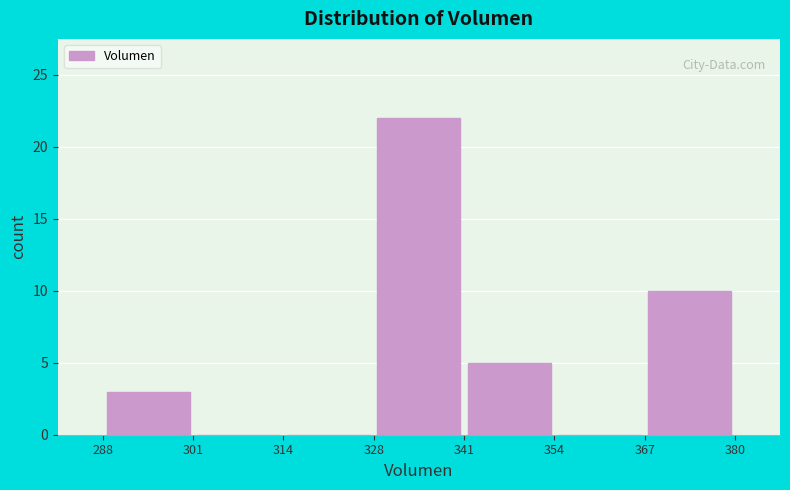

Reading left to right, list every bar in this chart as the range it spans on the x-axis followed by its height. The values are not printed on the chart, so give them approximately, as read against the axis.

288 to 301: 3
301 to 314: 0
314 to 328: 0
328 to 341: 22
341 to 354: 5
354 to 367: 0
367 to 380: 10